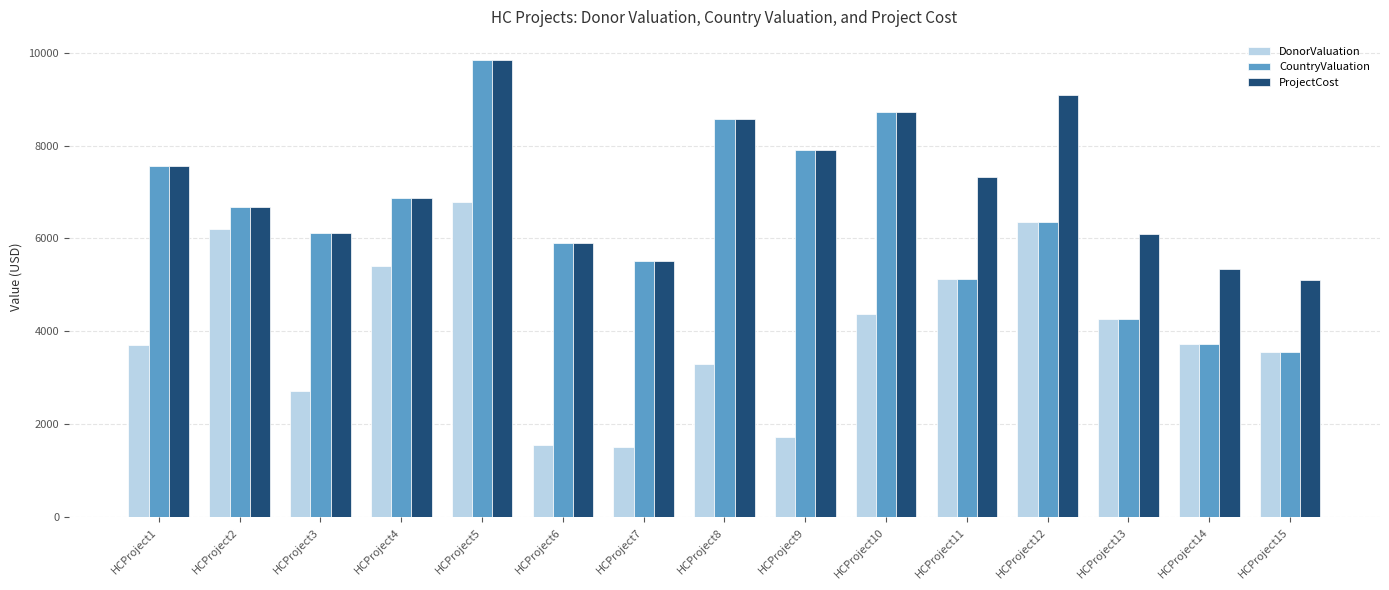

What is the sum of the CountryValuation values at HCProject1 and HCProject2?

14248